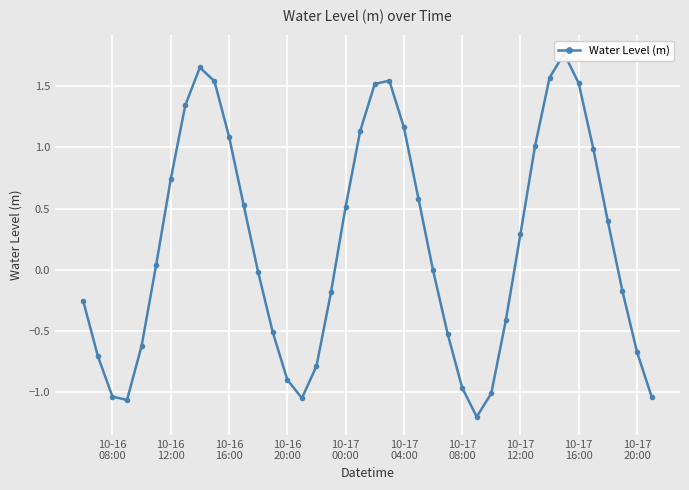

What is the difference between the second highest and second lowest values?

2.7